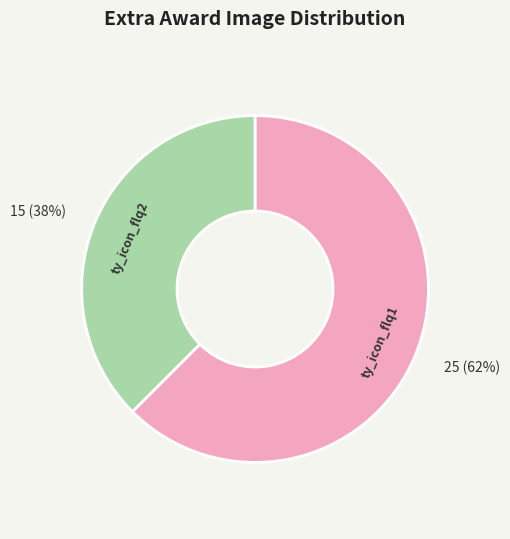

Approximately how many times larger is the value at ty_icon_flq2 compared to ty_icon_flq1?

0.6